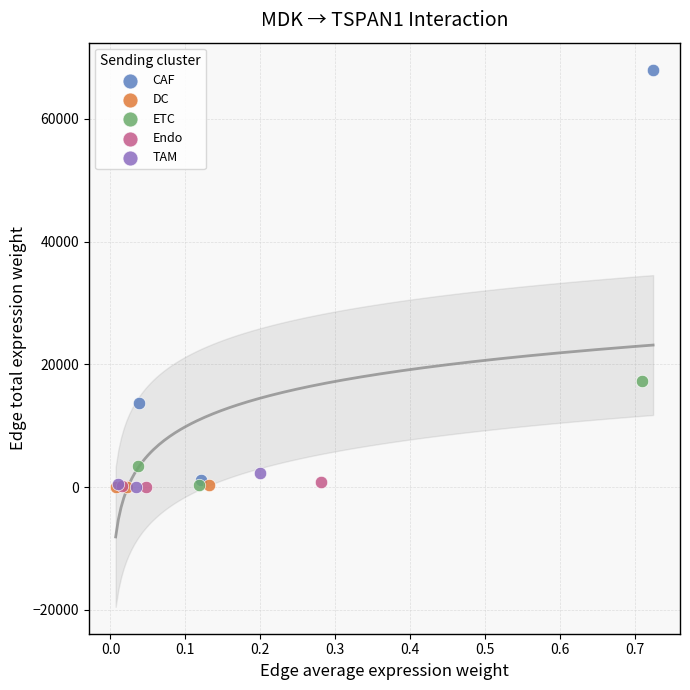

Which series reaches the maximum Y coordinate?

CAF